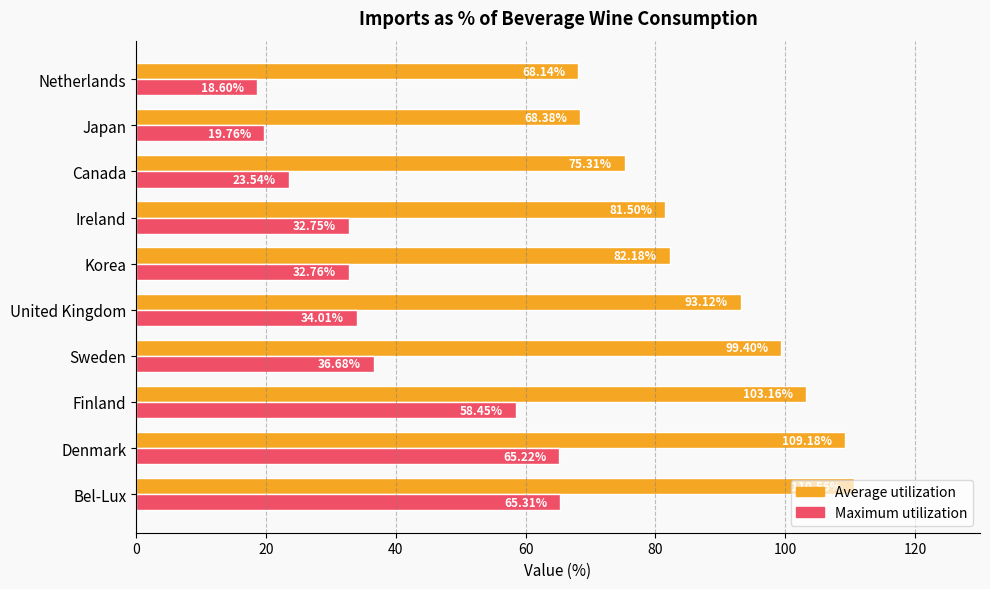

What is the sum of all Average utilization values?

890.9